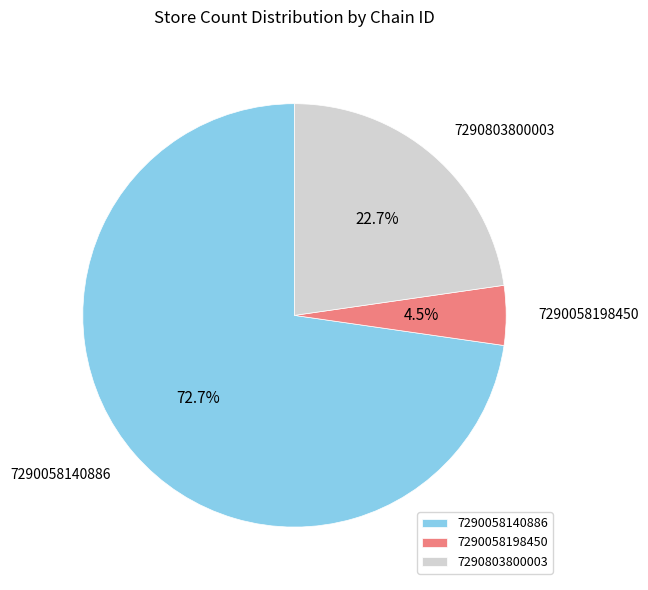

To the nearest percent, what is the difference between the largest and smallest slice percentages?

68%